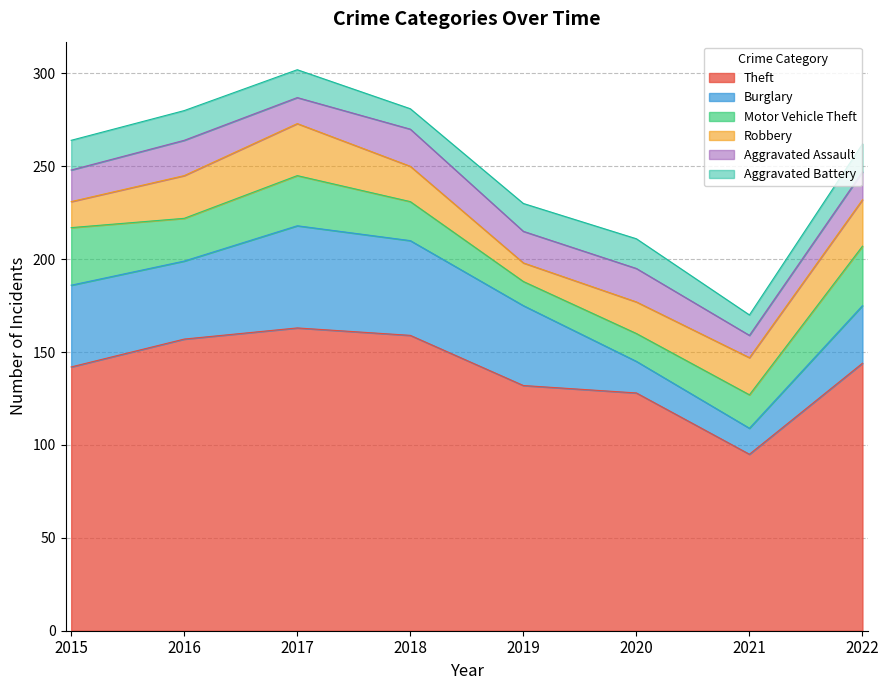

Reading left to right, what are all the values shown in this chart?

Theft: 142	157	163	159	132	128	95	144
Burglary: 44	42	55	51	43	17	14	31
Motor Vehicle Theft: 31	23	27	21	13	15	18	32
Robbery: 14	23	28	19	10	17	20	25
Aggravated Assault: 17	19	14	20	17	18	12	15
Aggravated Battery: 16	16	15	11	15	16	11	15